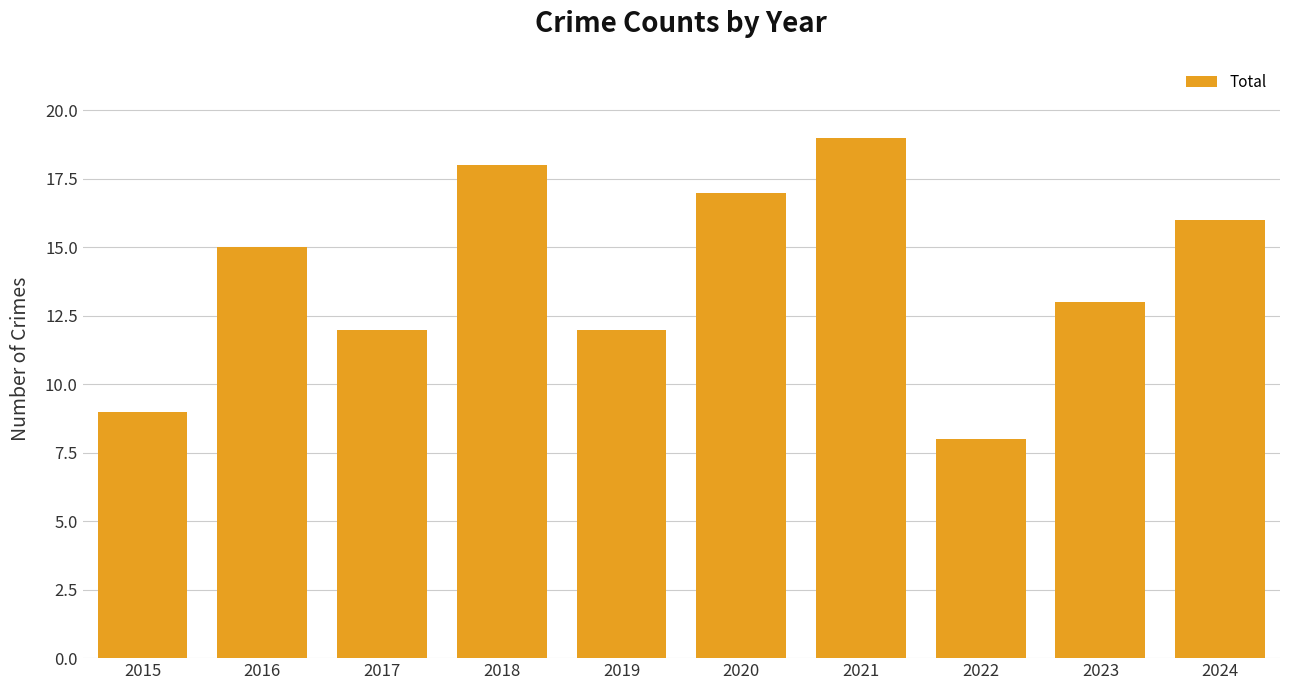

What is the maximum value shown in the chart?

19